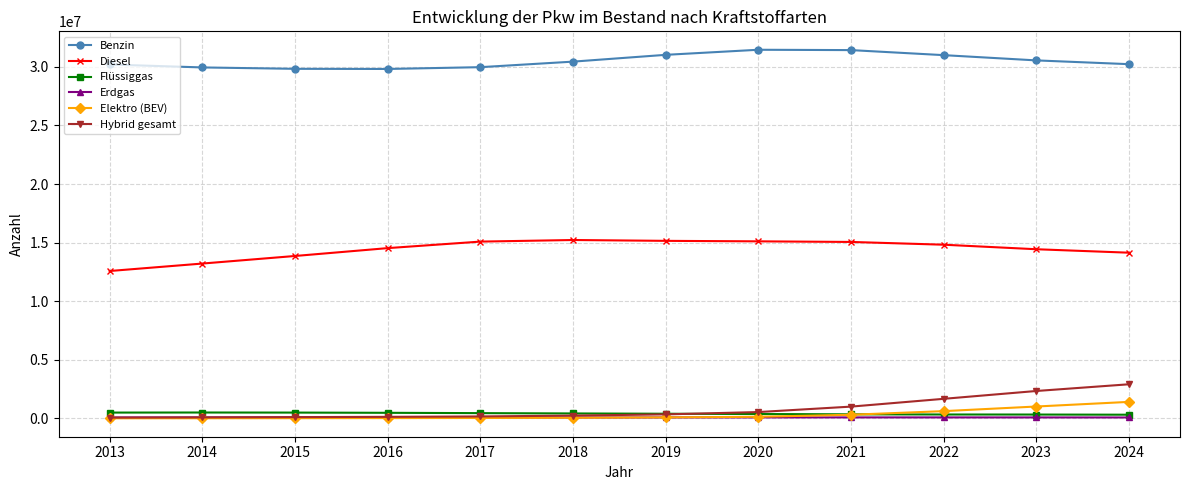

Count the number of categories in the chart.

12